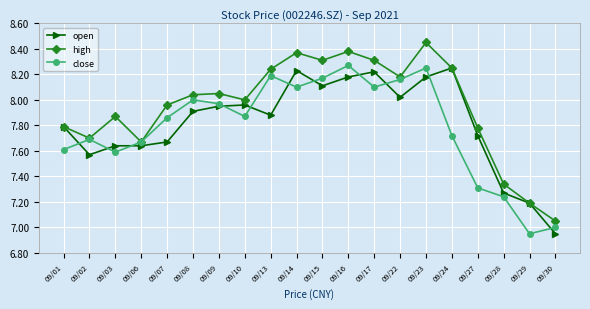

Where does the close series first go above 7?

09/01